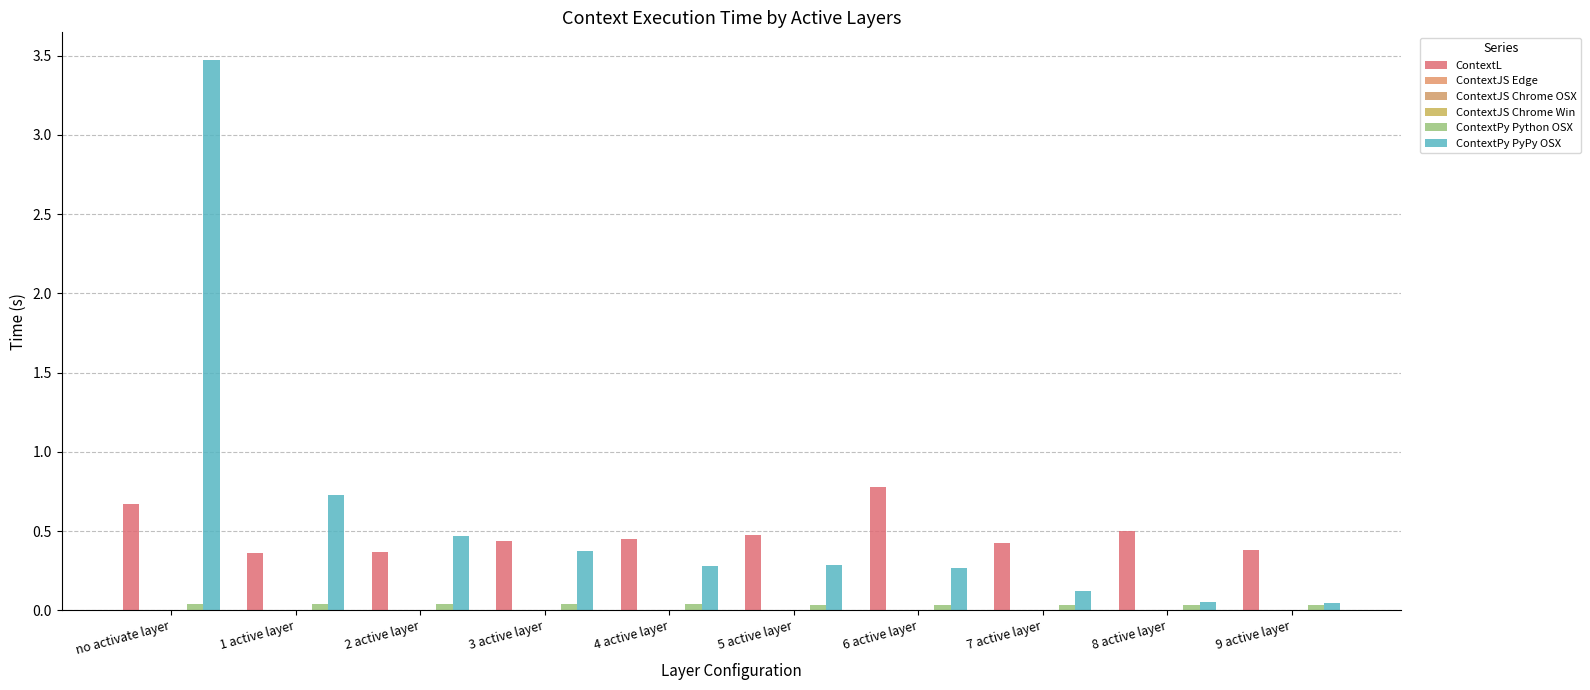

At which category is the sum across all series the highest?

no activate layer